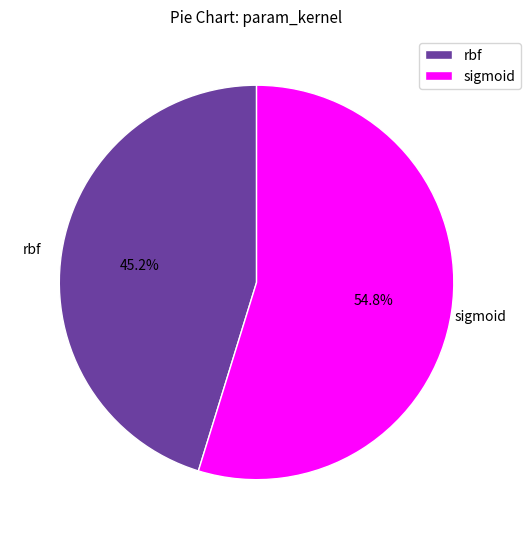

Which category has the smallest portion of the pie?

rbf